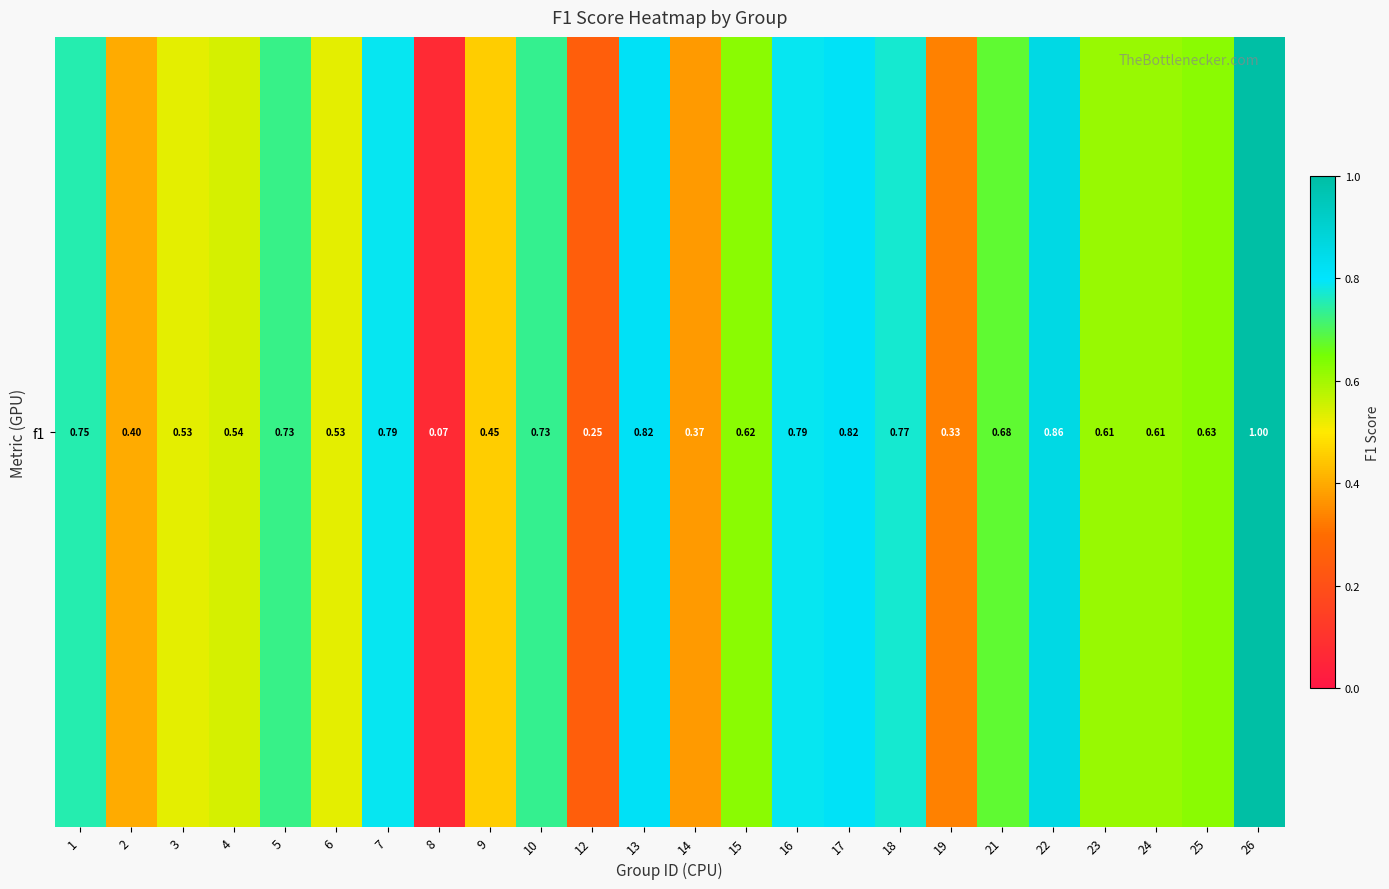

How many data points does each series have?

24